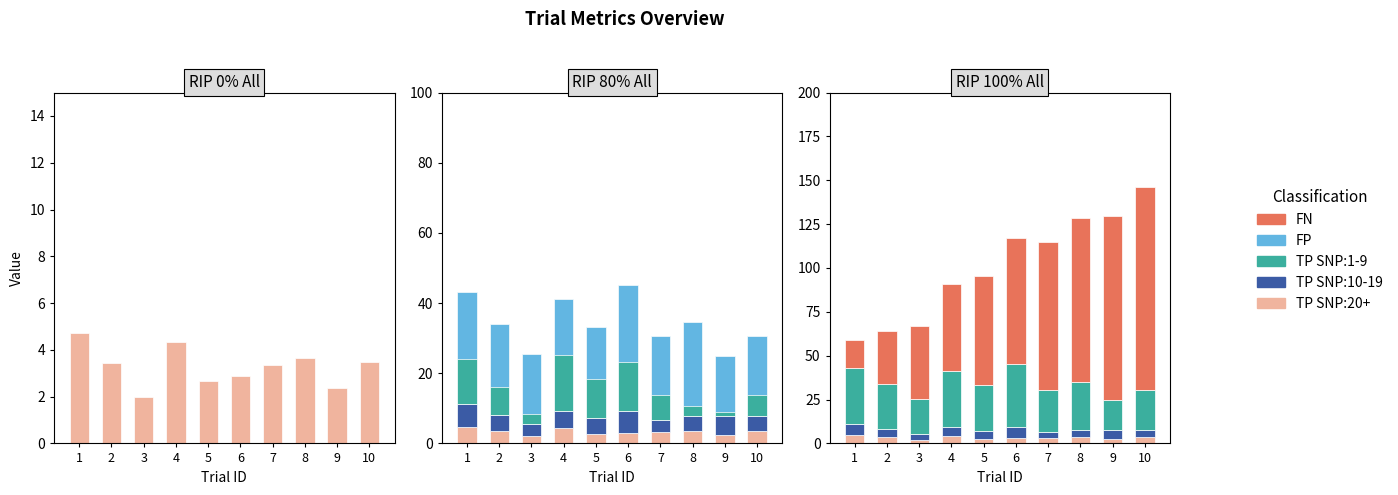

Is it true that TP SNP:10-19 equals 7.4 at 2?

False